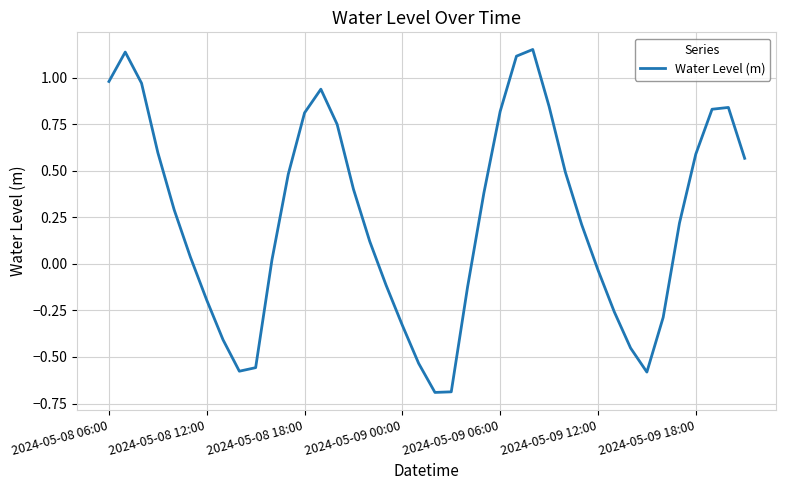

What is the smallest value displayed?

-0.7